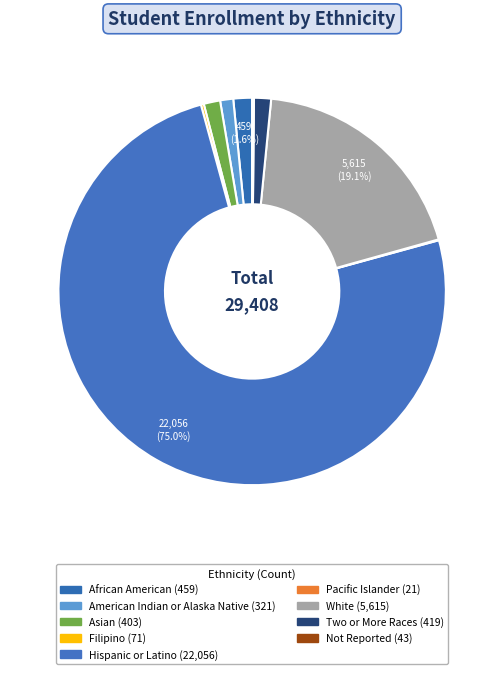

What percentage is the African American slice, to the nearest percent?

2%